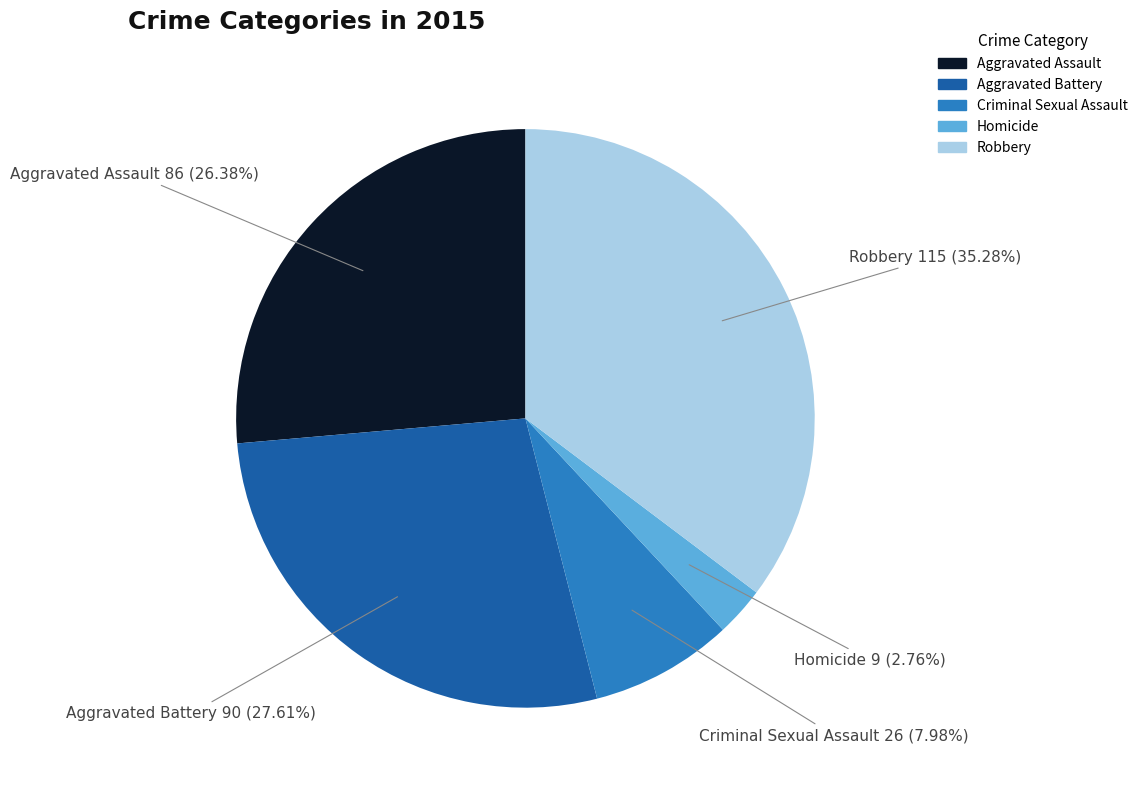

What percentage do Aggravated Assault and Criminal Sexual Assault together represent?

34.4%